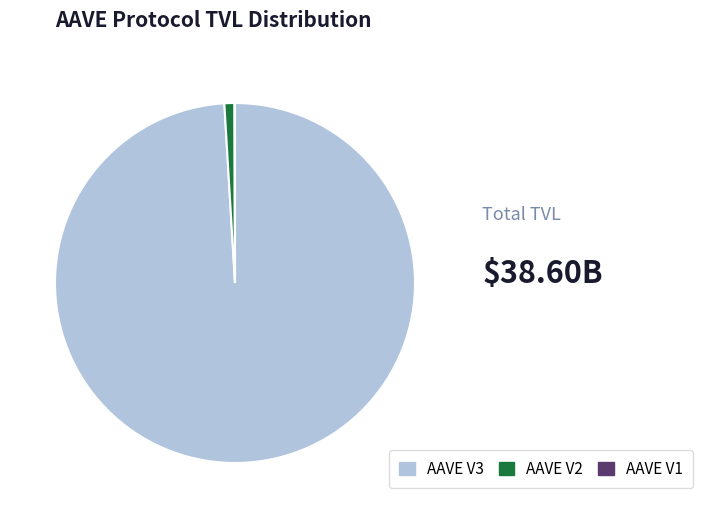

What is the largest slice in the pie chart?

AAVE V3